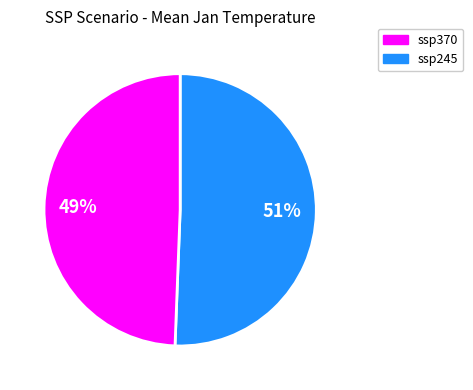

To the nearest percent, what is the average slice percentage?

50%